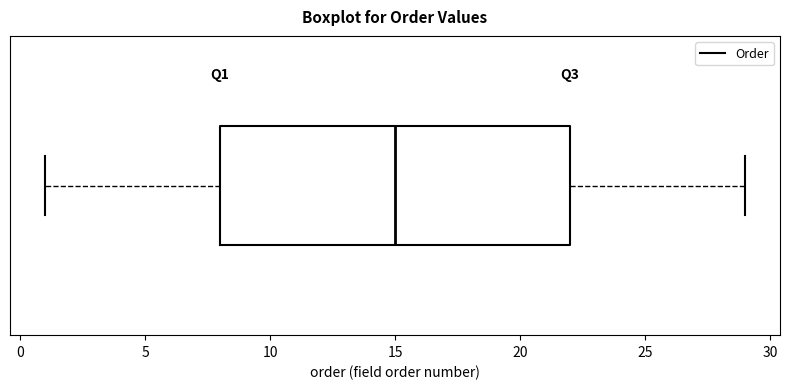

Read this box plot against the x-axis: the position of the median line, the range covered by the box, and the ends of both whiskers. The values are not printed on the chart, so give them approximately, as read against the axis.

median 15, box 8 to 22, whiskers 1 to 29